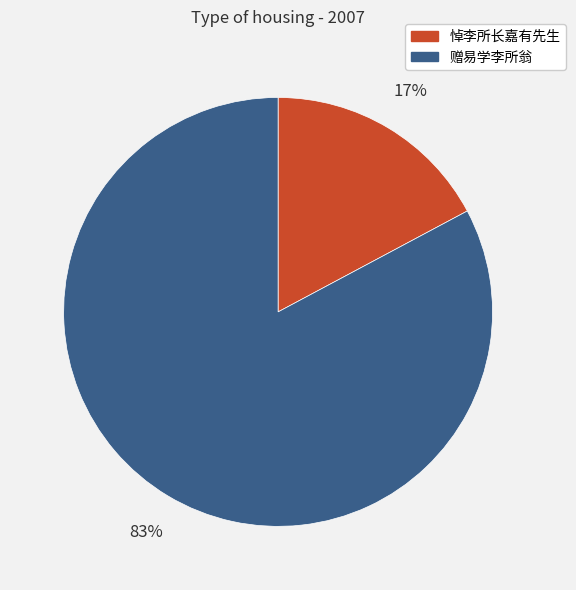

To the nearest percent, what is the average slice percentage?

50%